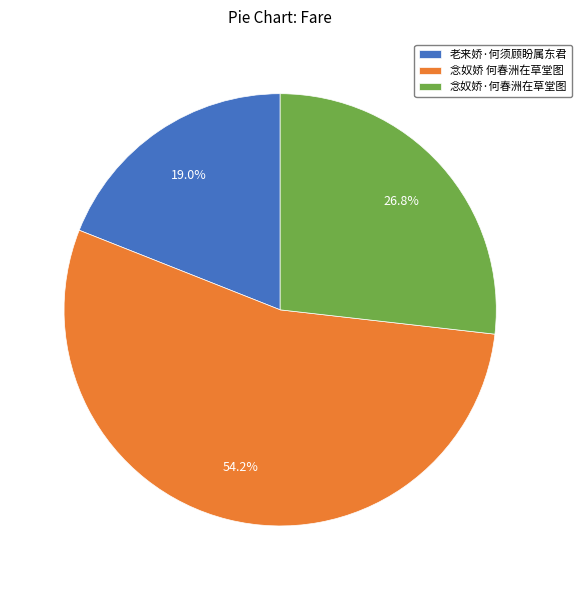

The 念奴娇·何春洲在草堂图 slice represents 39% of the pie. True or false?

False